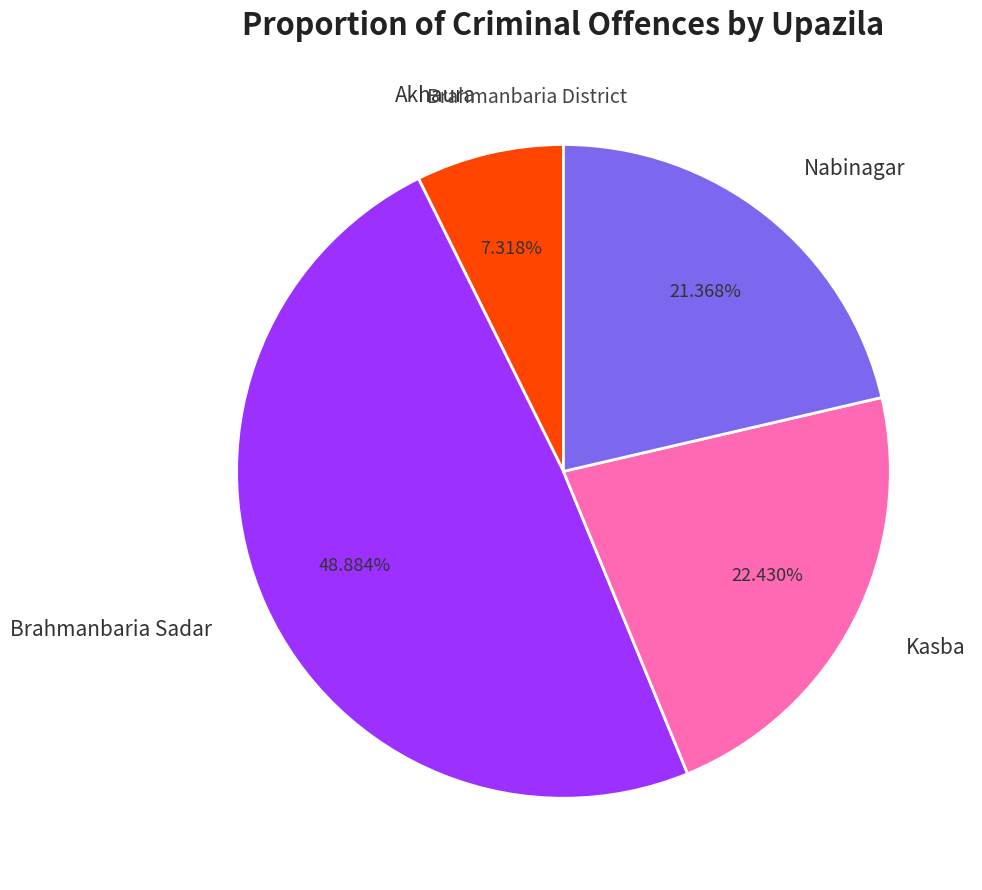

Which category has the biggest portion of the pie?

Brahmanbaria Sadar